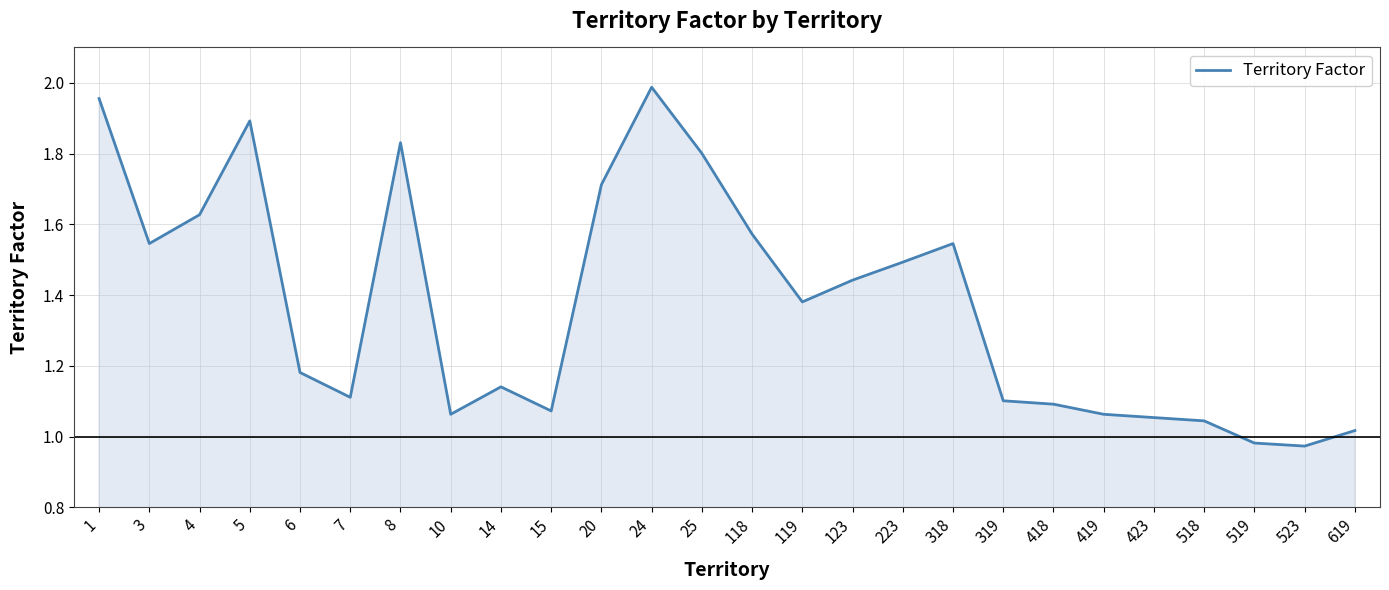

What is the change in value from 24 to 119?

-0.6